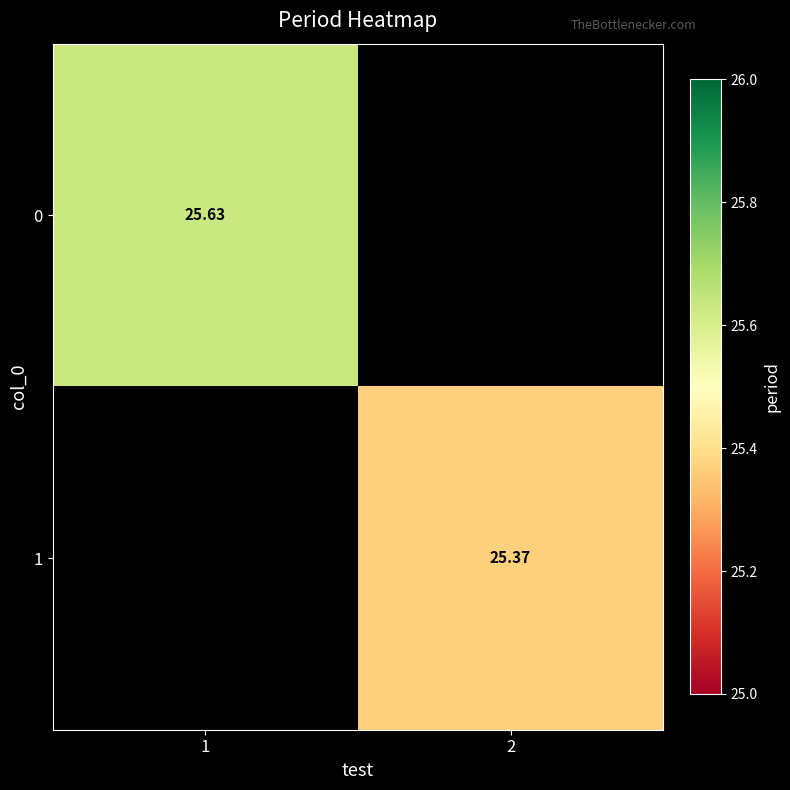

Is it true that 0 equals 25.6 at 1?

True